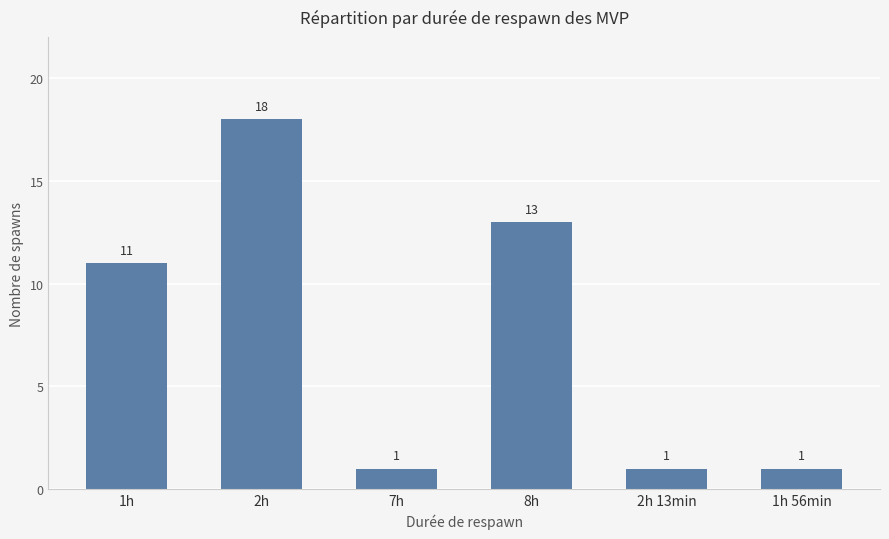

At which label is the value closest to 9?

1h